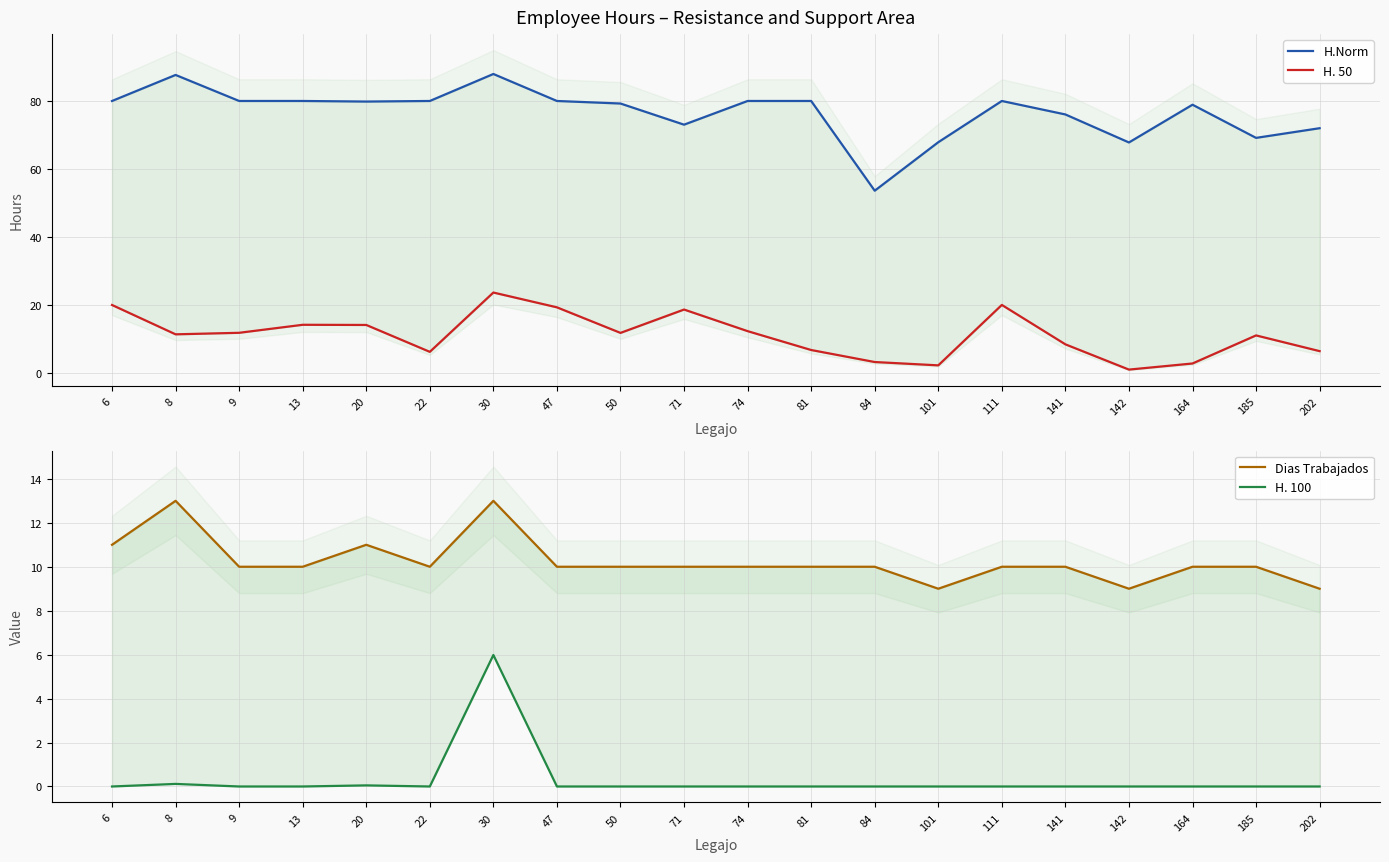

What is the highest value of the Dias Trabajados series?

13.0